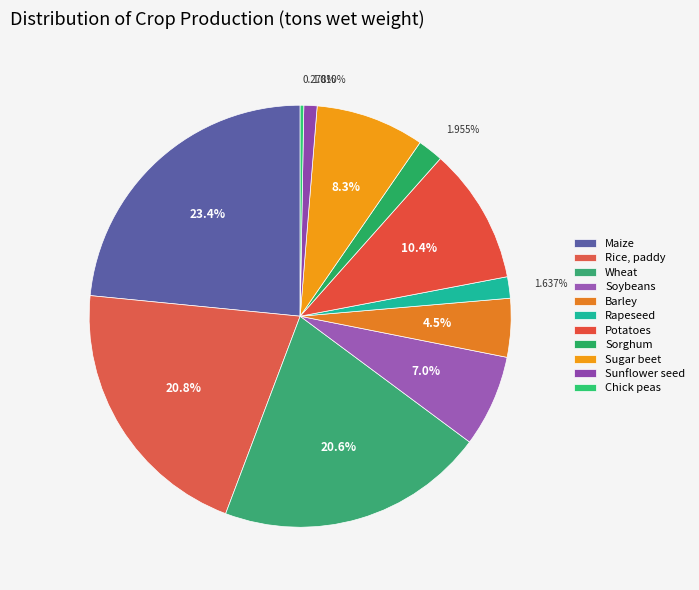

How many segments does this pie chart have?

11